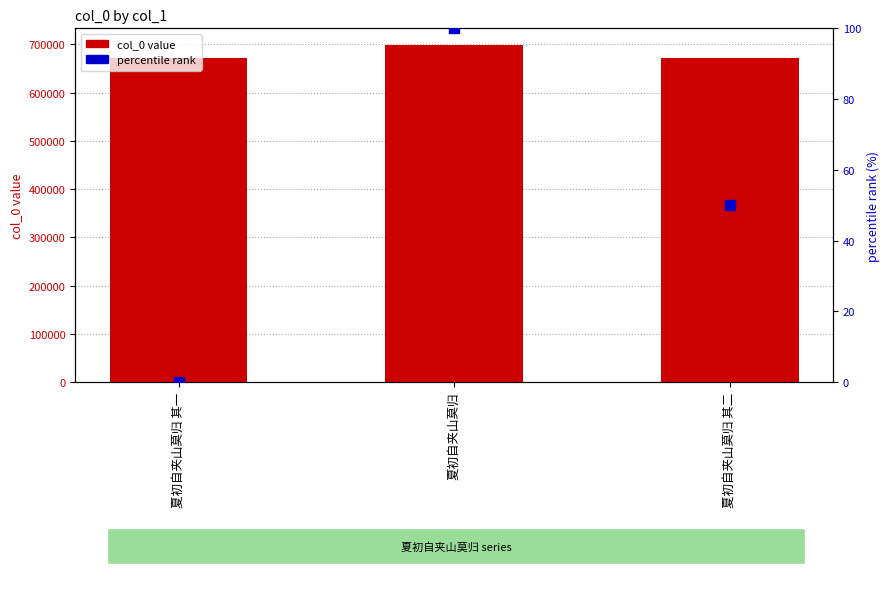

At how many categories does at least one series exceed 357224?

3